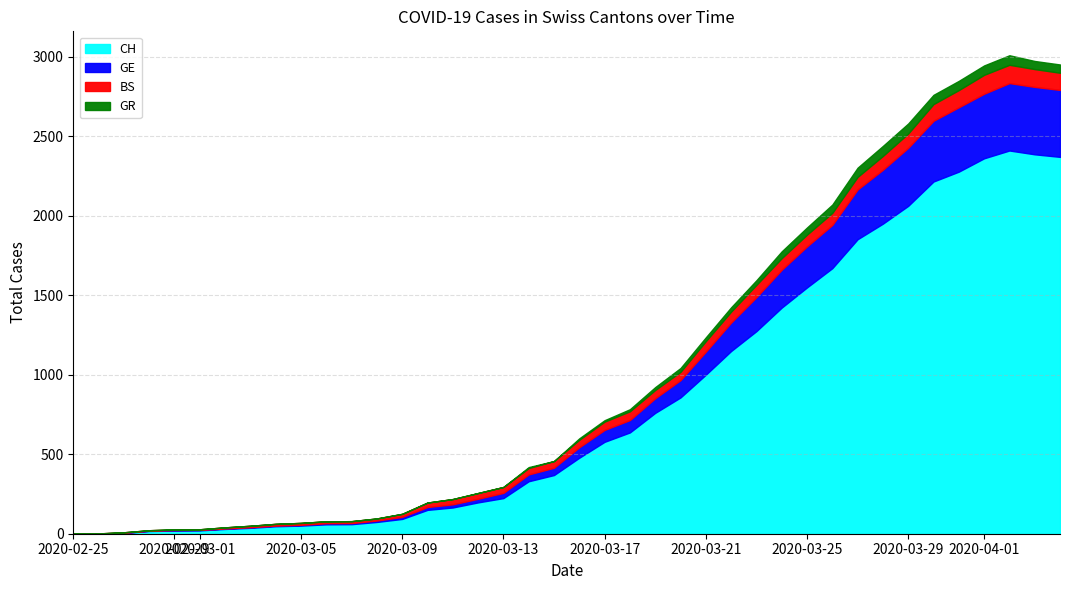

Which has a higher value, 2020-03-08 or 28?

28